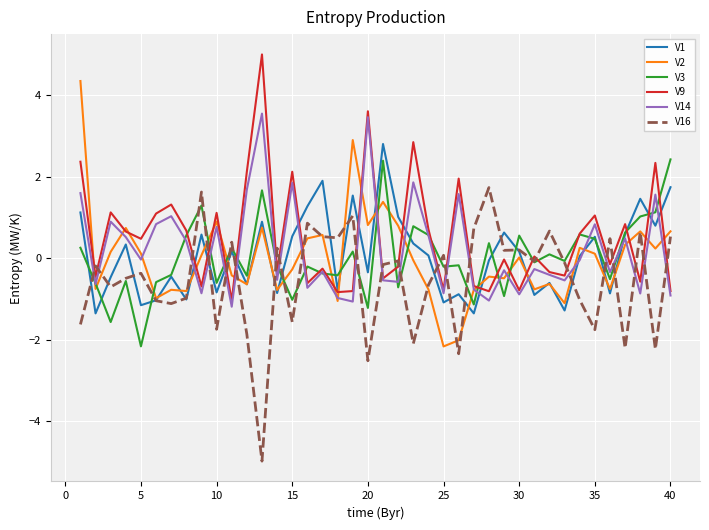

How many series are shown in this chart?

6